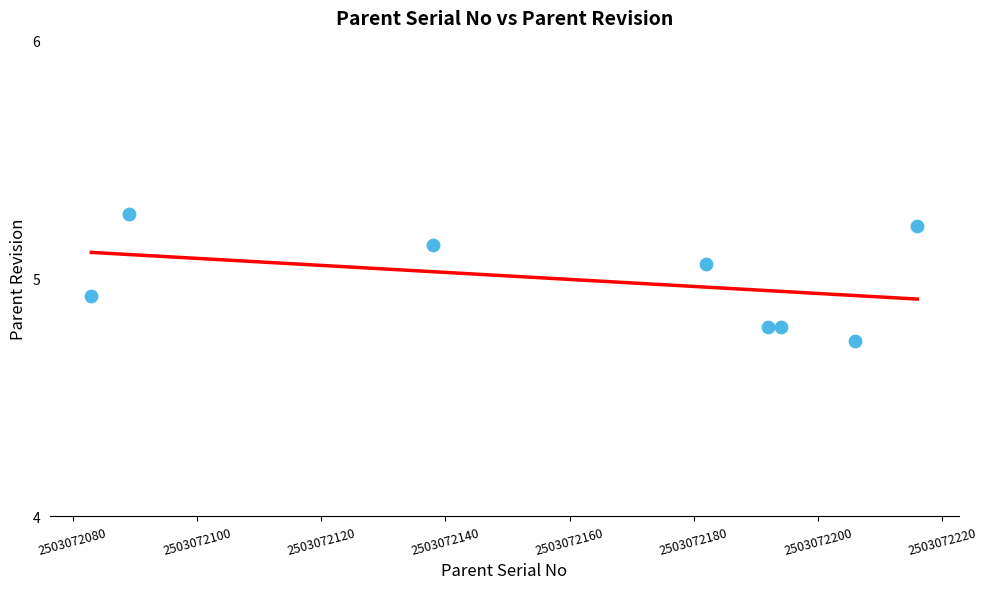

What is the average X value?

2503072162.5